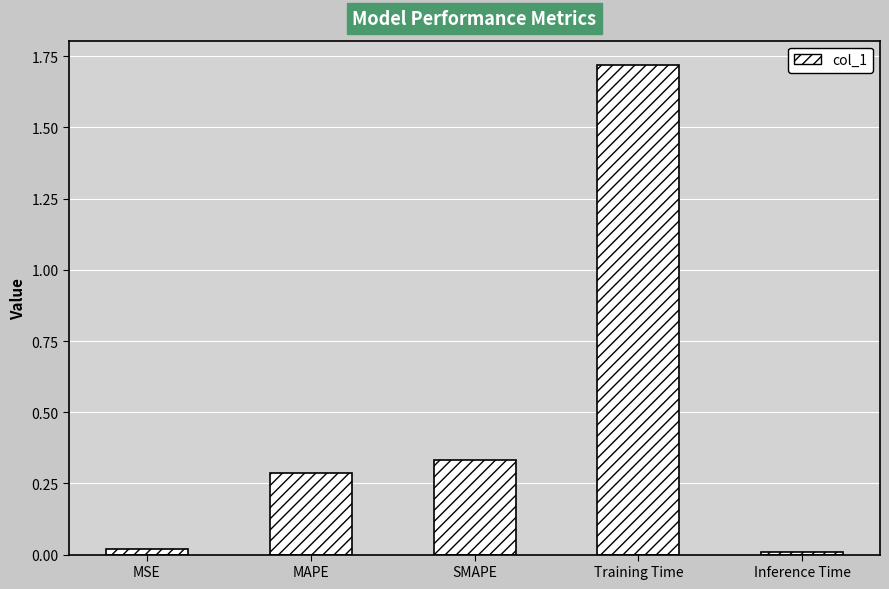

Does the chart contain stacked bars?

No